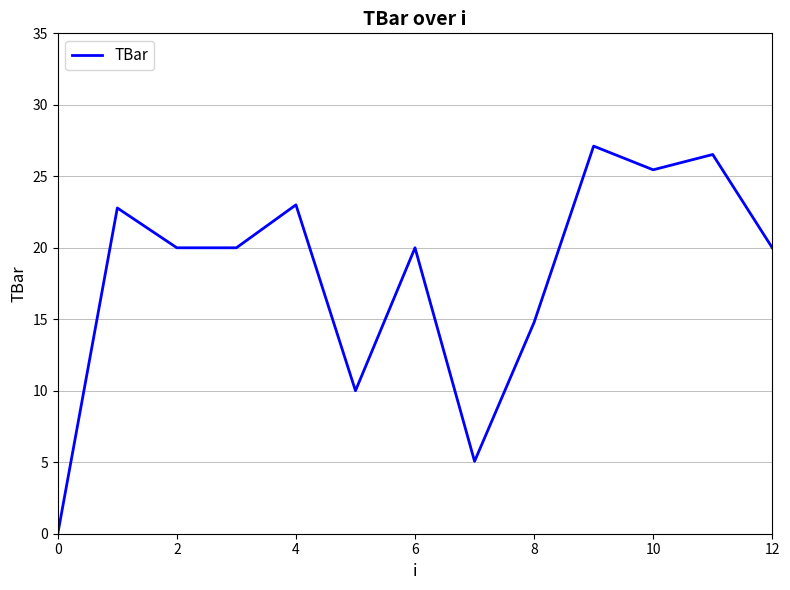

What is the difference between the maximum and minimum values?

27.1